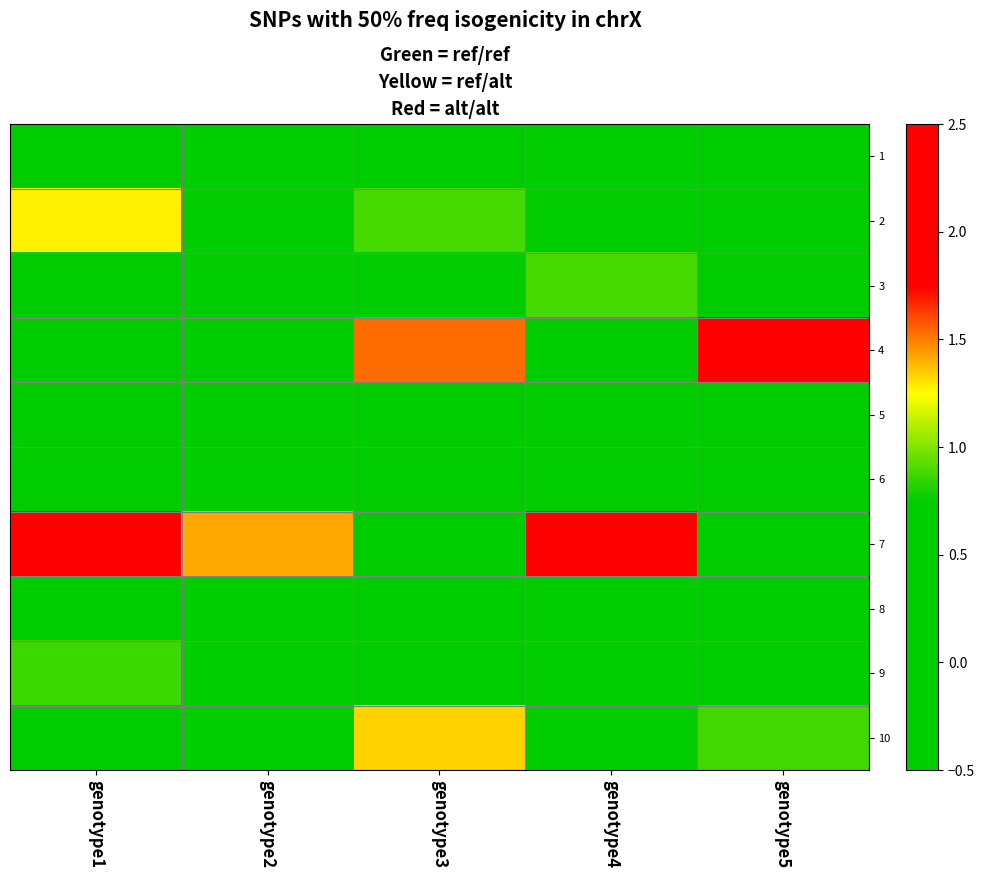

Which series has the largest total across all categories?

7